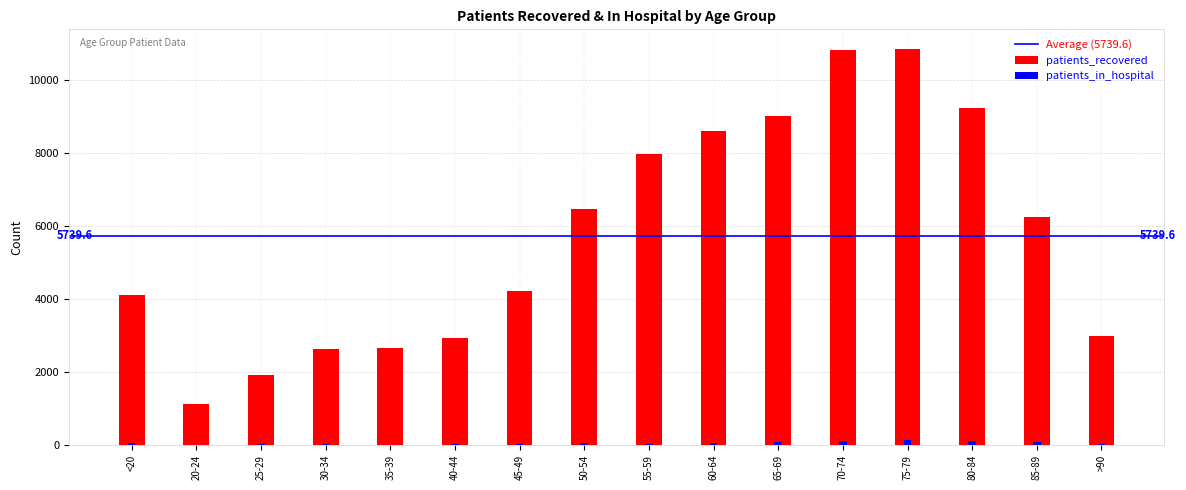

Where is patients_recovered nearest to the value 5991?

85-89